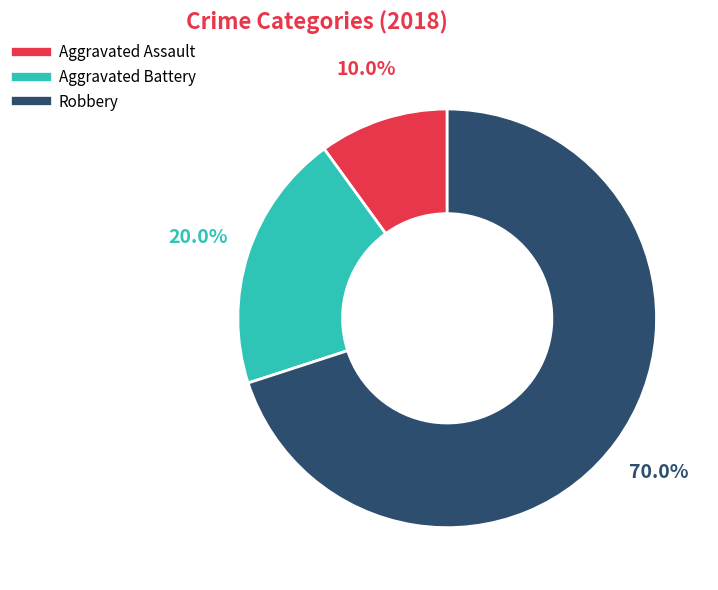

Which category has the smallest portion of the pie?

Aggravated Assault